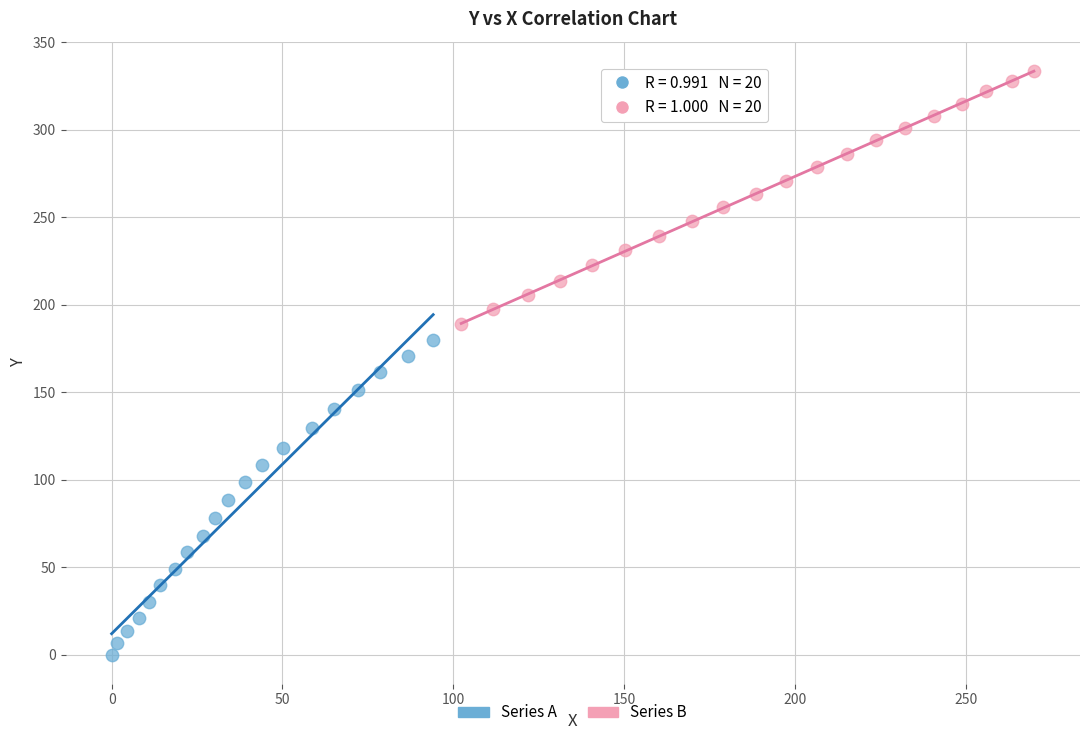

Which series reaches the minimum Y coordinate?

Series A